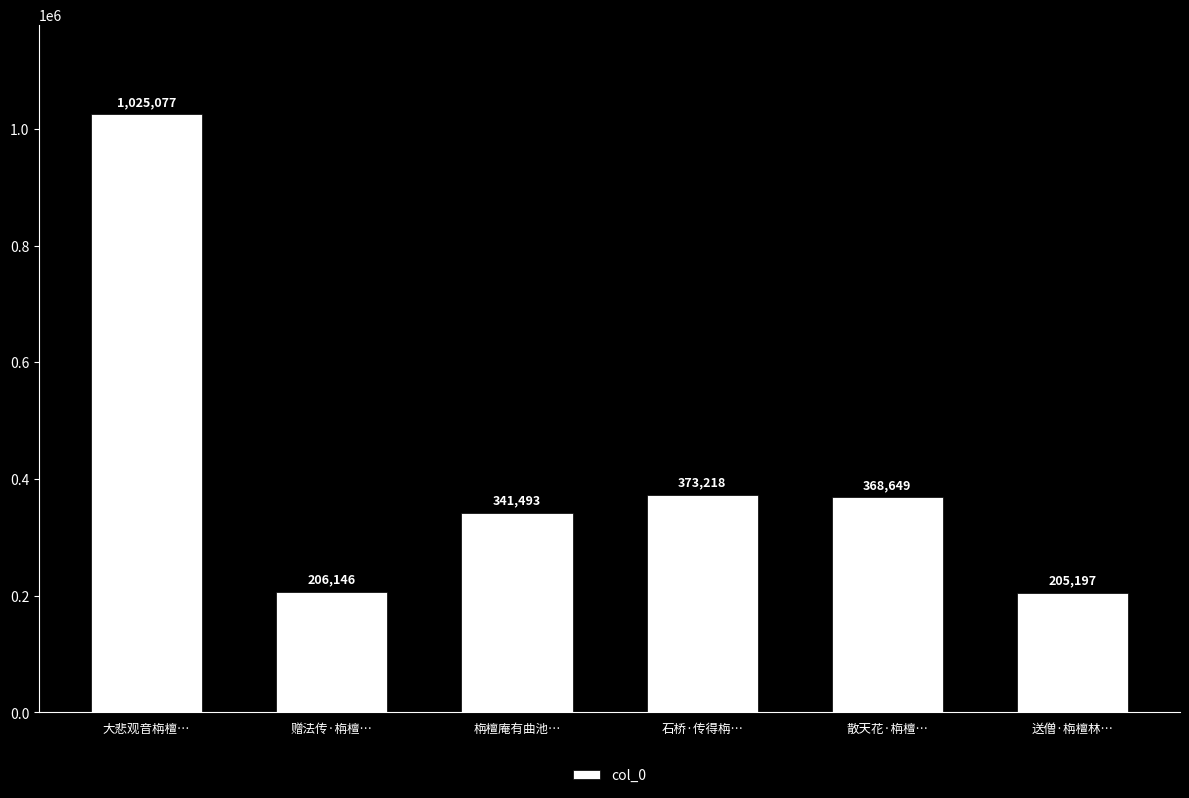

Does the chart contain any negative values?

No